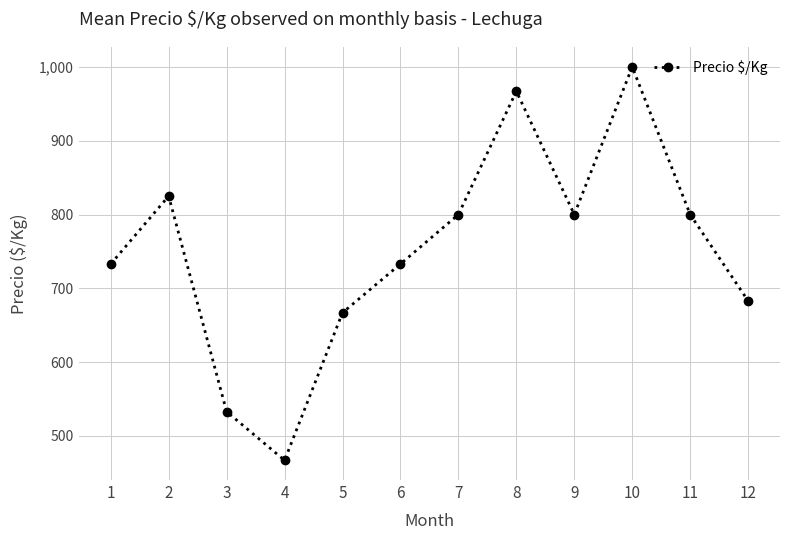

Approximately how many times larger is the value at 7 compared to 4?

1.7